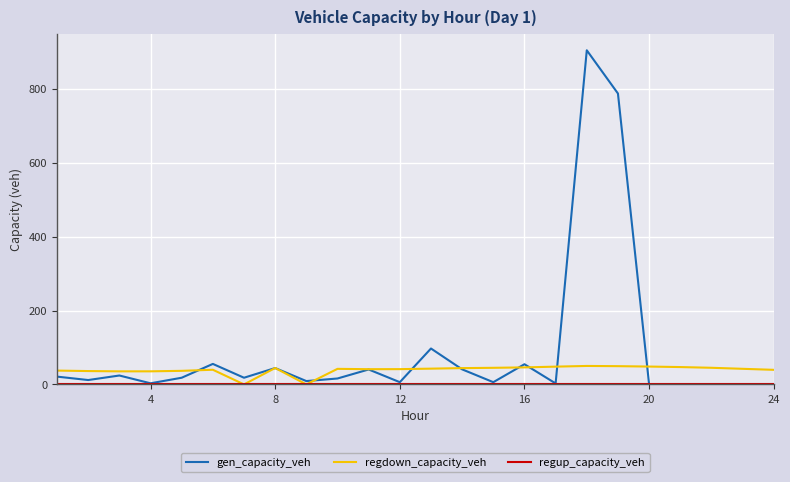

Which series has the widest spread of values?

gen_capacity_veh